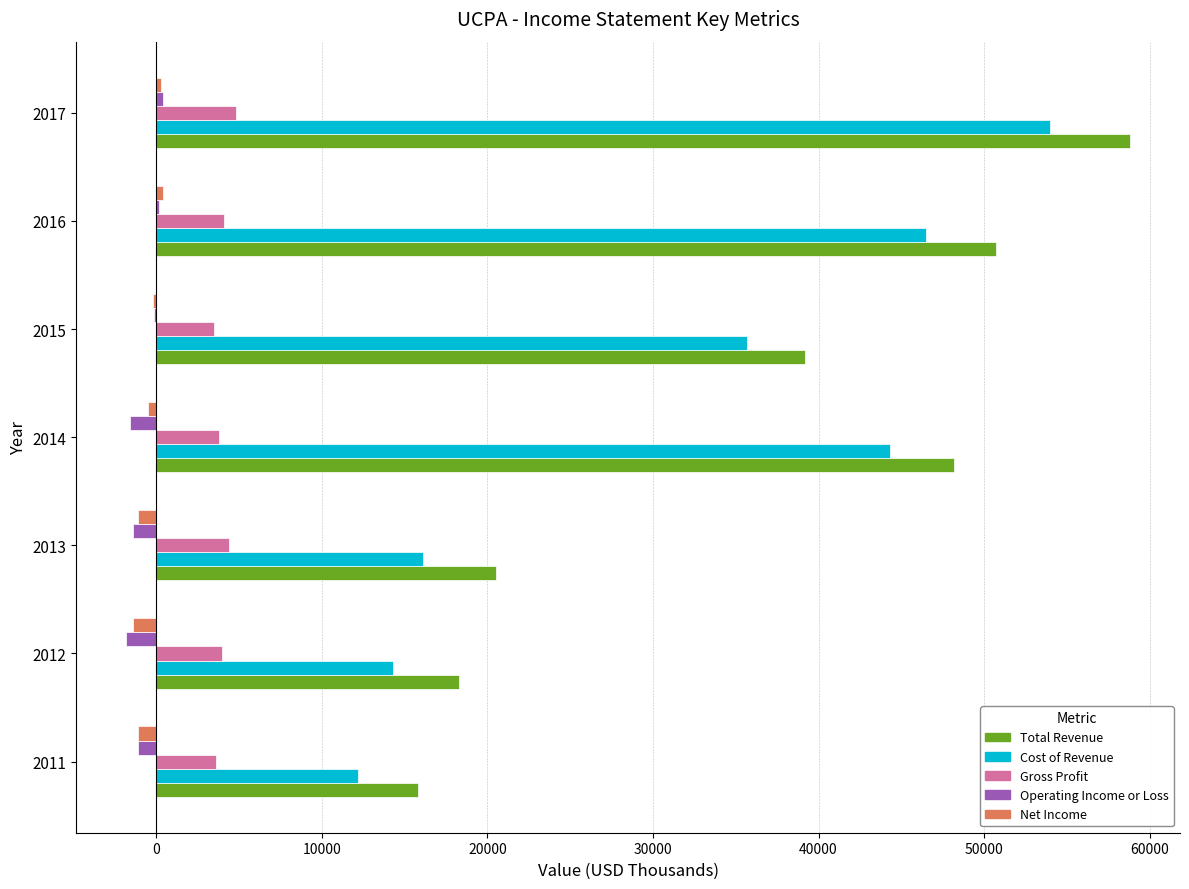

What is the greatest value displayed?

58800